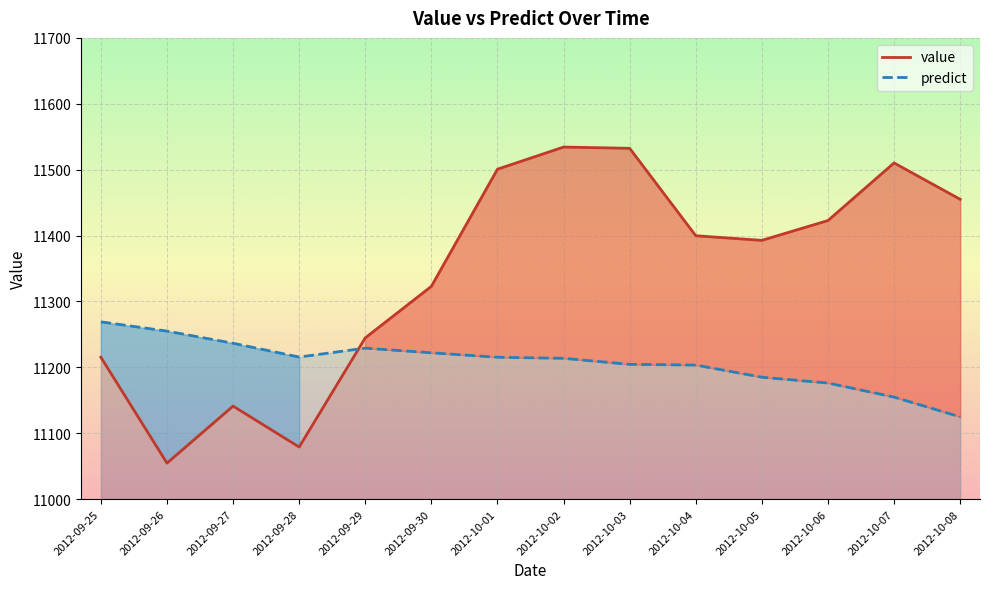

What value does the value series have at 2012-09-26?

11054.6